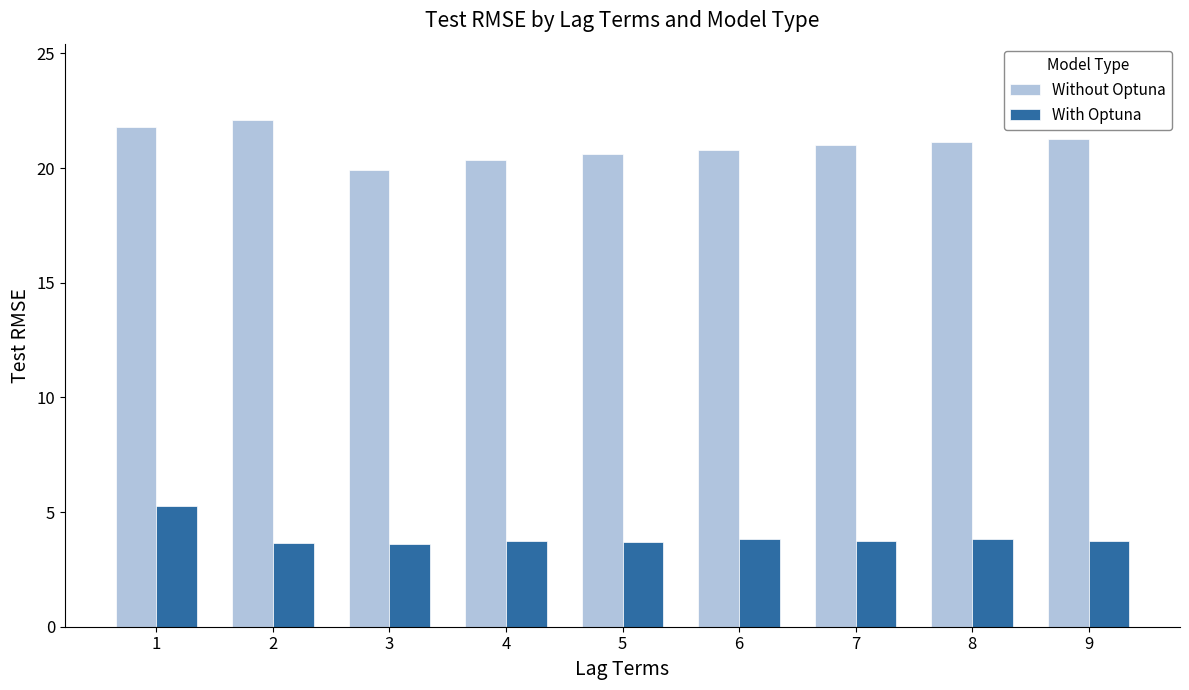

What is the value of the Without Optuna bar at the 1st from the left?

21.8